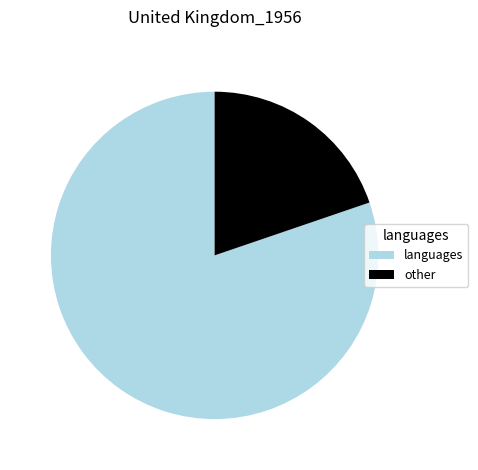

Do languages and other together represent more than half of the pie?

Yes